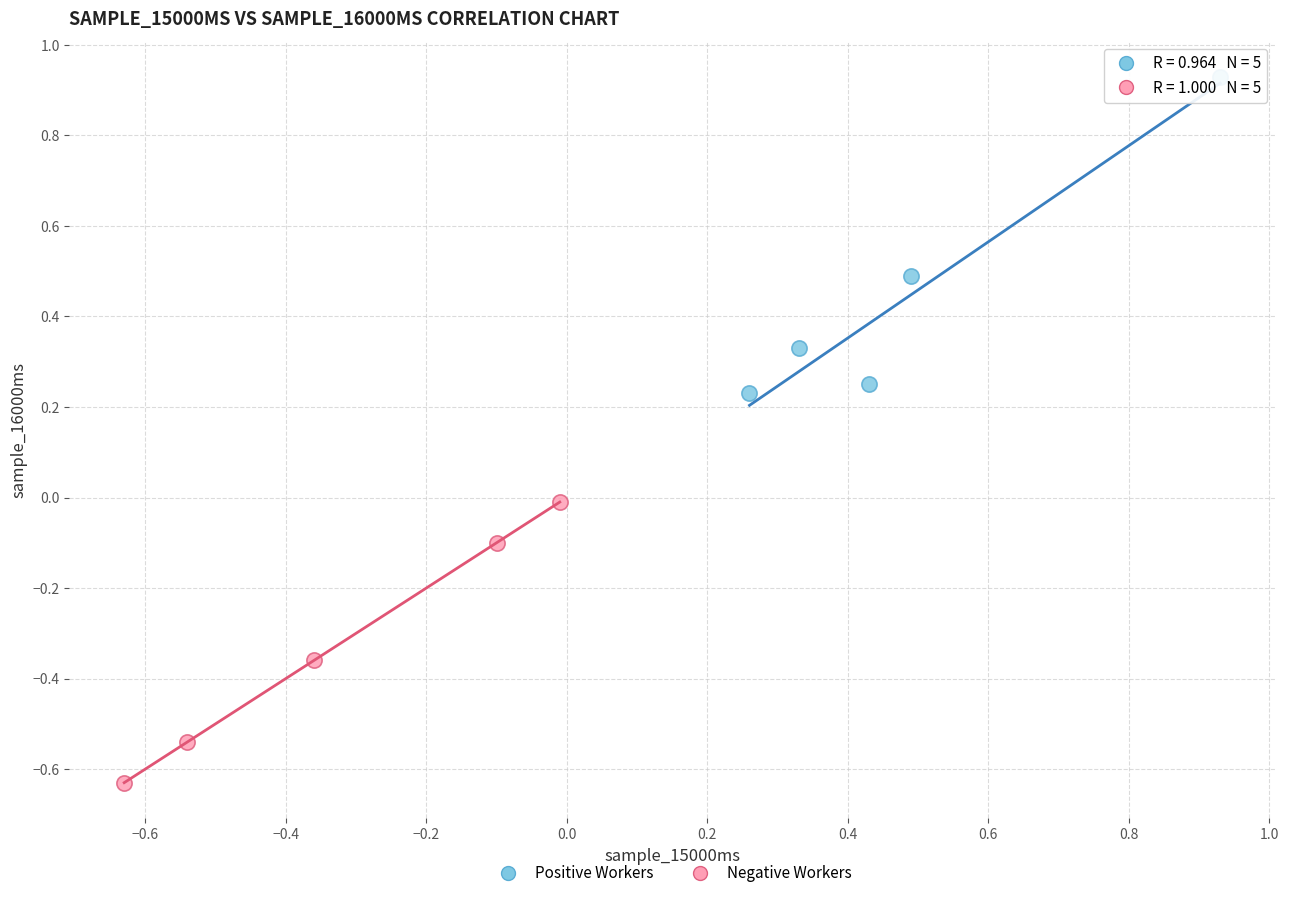

Which series has the widest spread of Y values?

Positive Workers